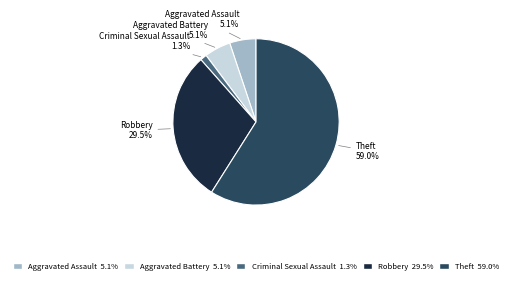

What is the smallest slice in the pie chart?

Criminal Sexual Assault